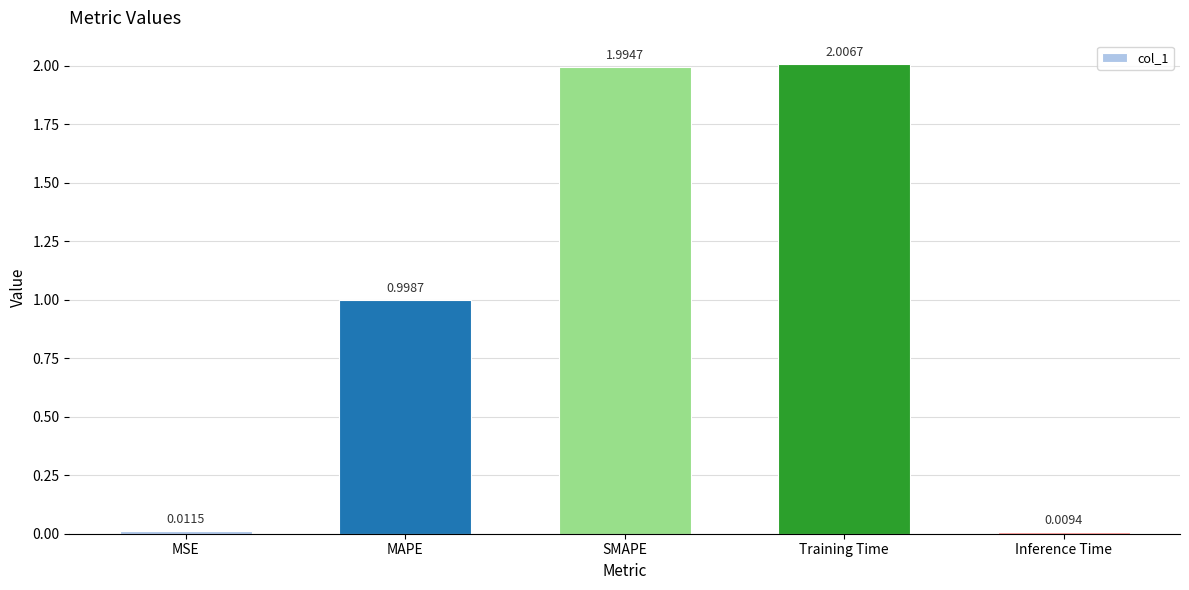

What position from the right is MSE?

5